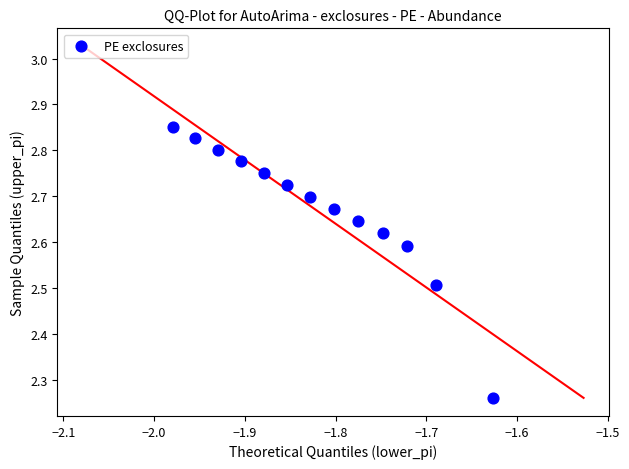

What is the range of X values (max minus min)?

0.4